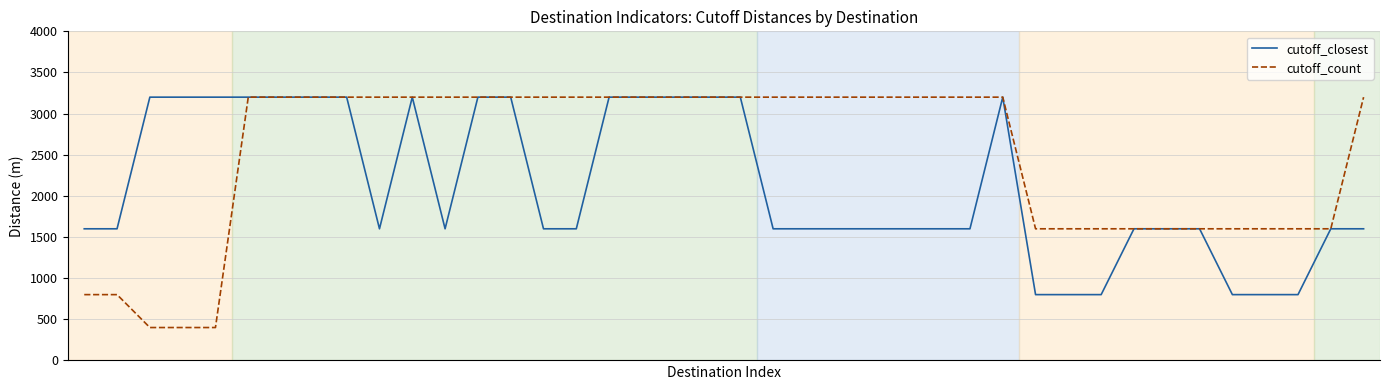

Which series has the widest spread of values?

cutoff_count